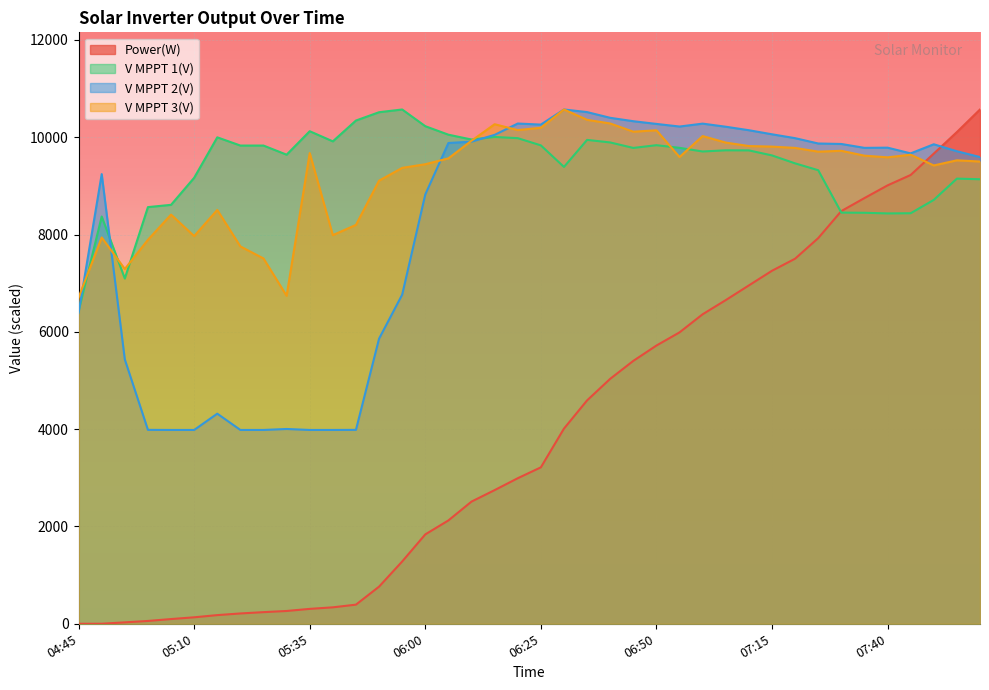

At which category is the sum across all series the highest?

08:00